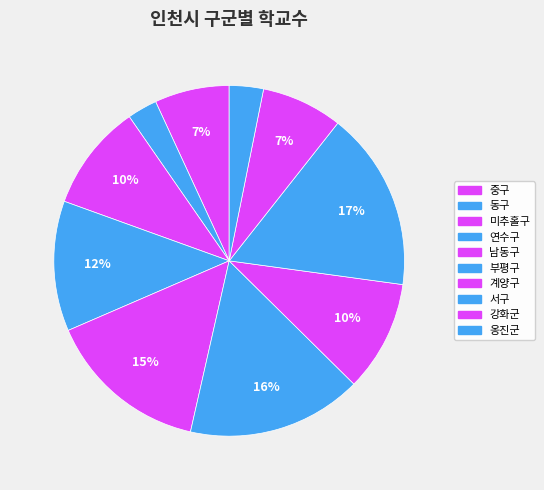

Rank the categories by value from highest to lowest.

서구, 부평구, 남동구, 연수구, 계양구, 미추홀구, 강화군, 중구, 옹진군, 동구